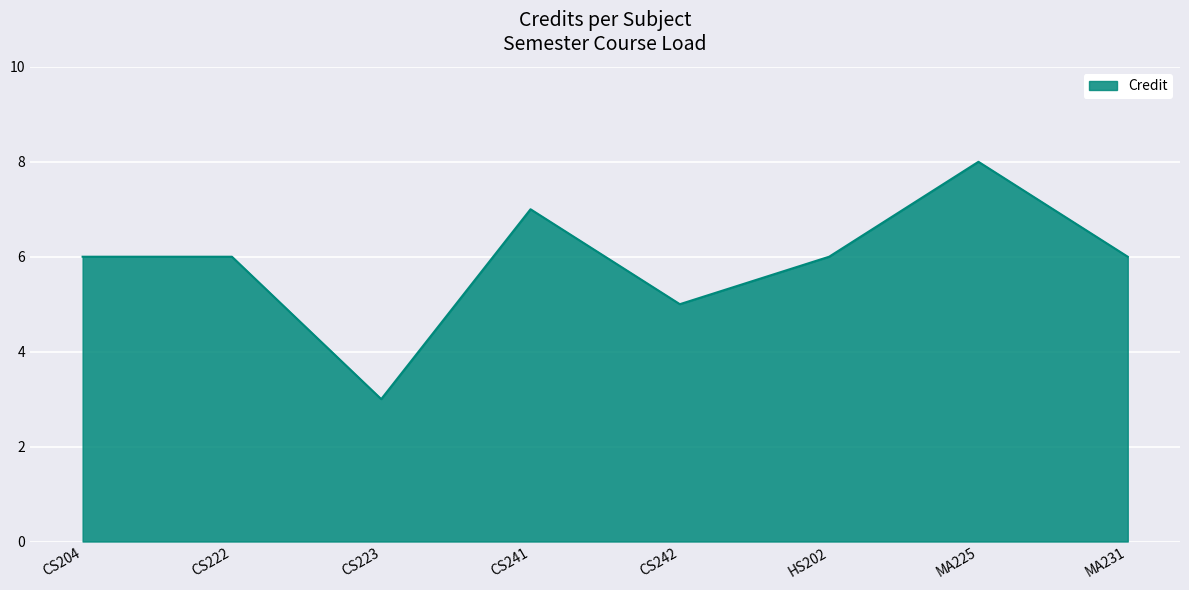

Count the number of data series in this chart.

1